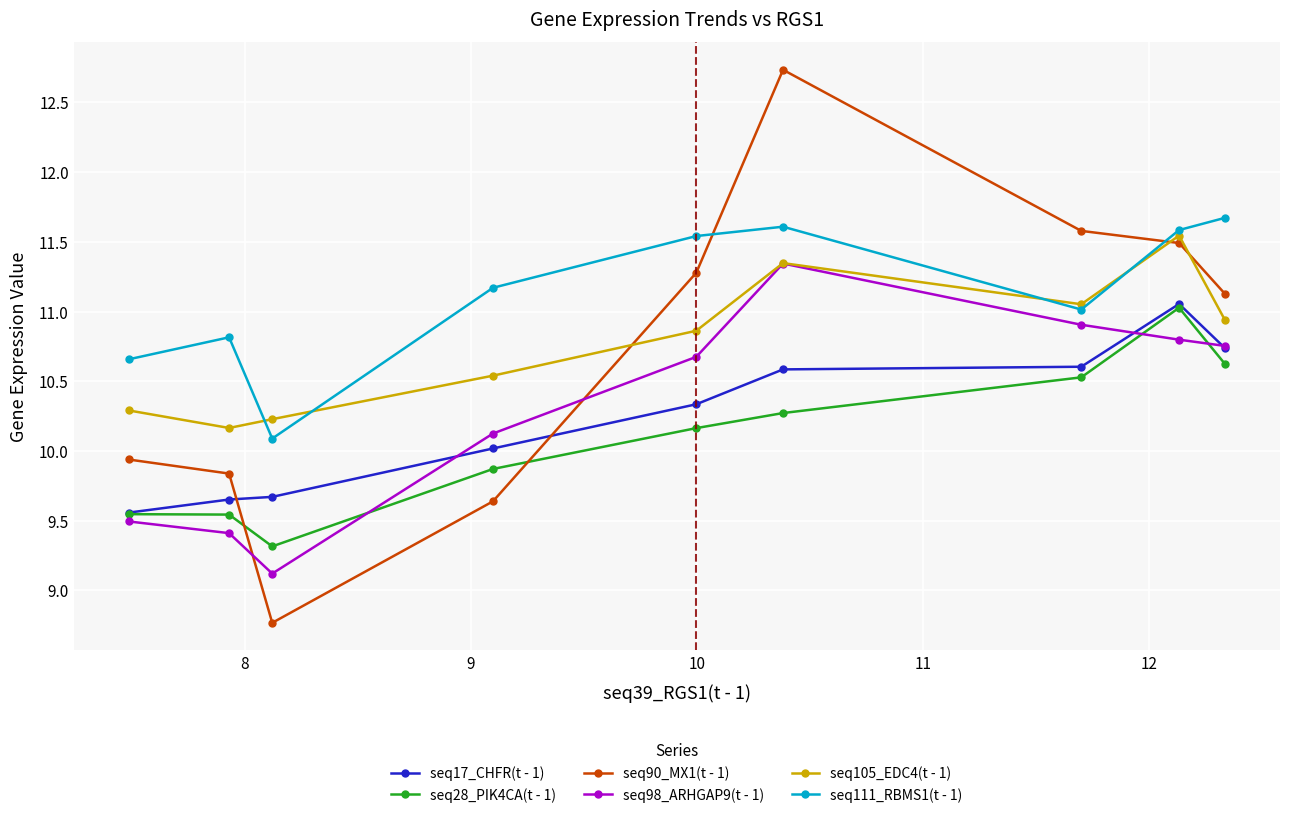

How many data points does each series have?

9